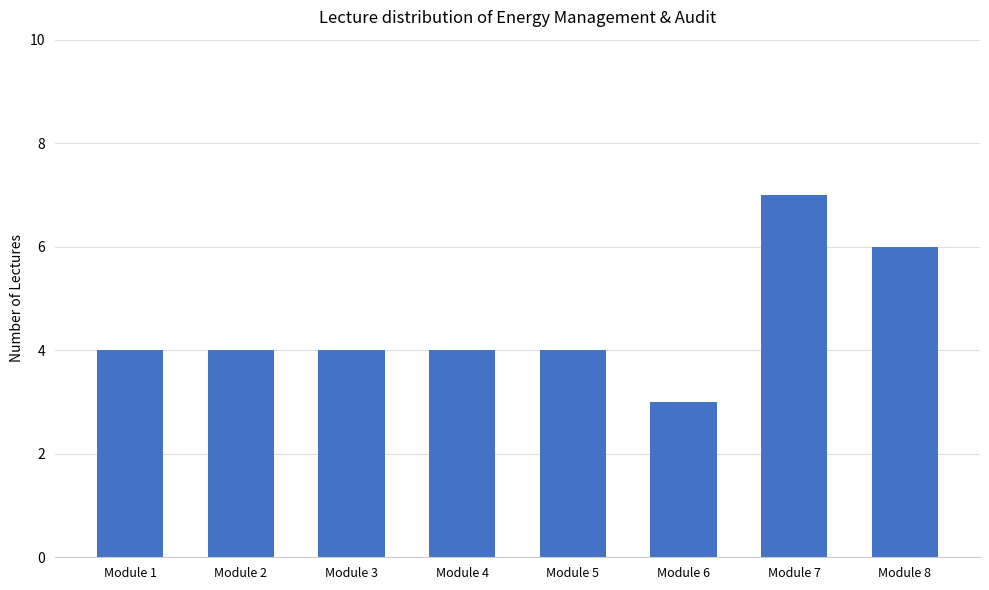

Between Module 2 and Module 7, which is larger?

Module 7